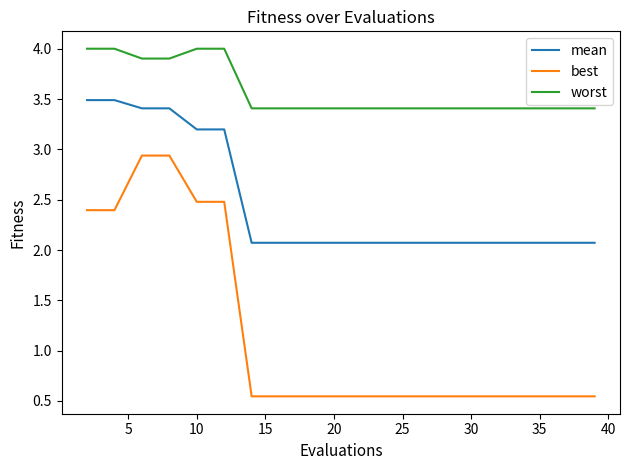

Which series has the largest total across all categories?

worst